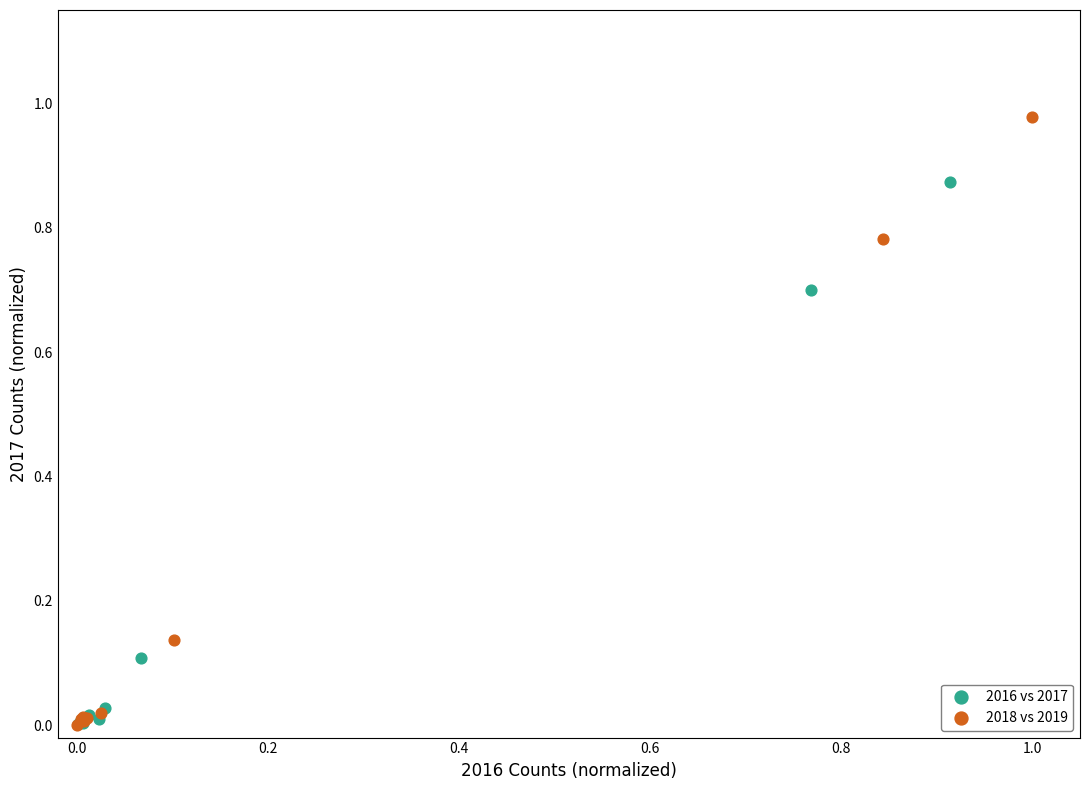

Which series contains the highest Y value?

2018 vs 2019